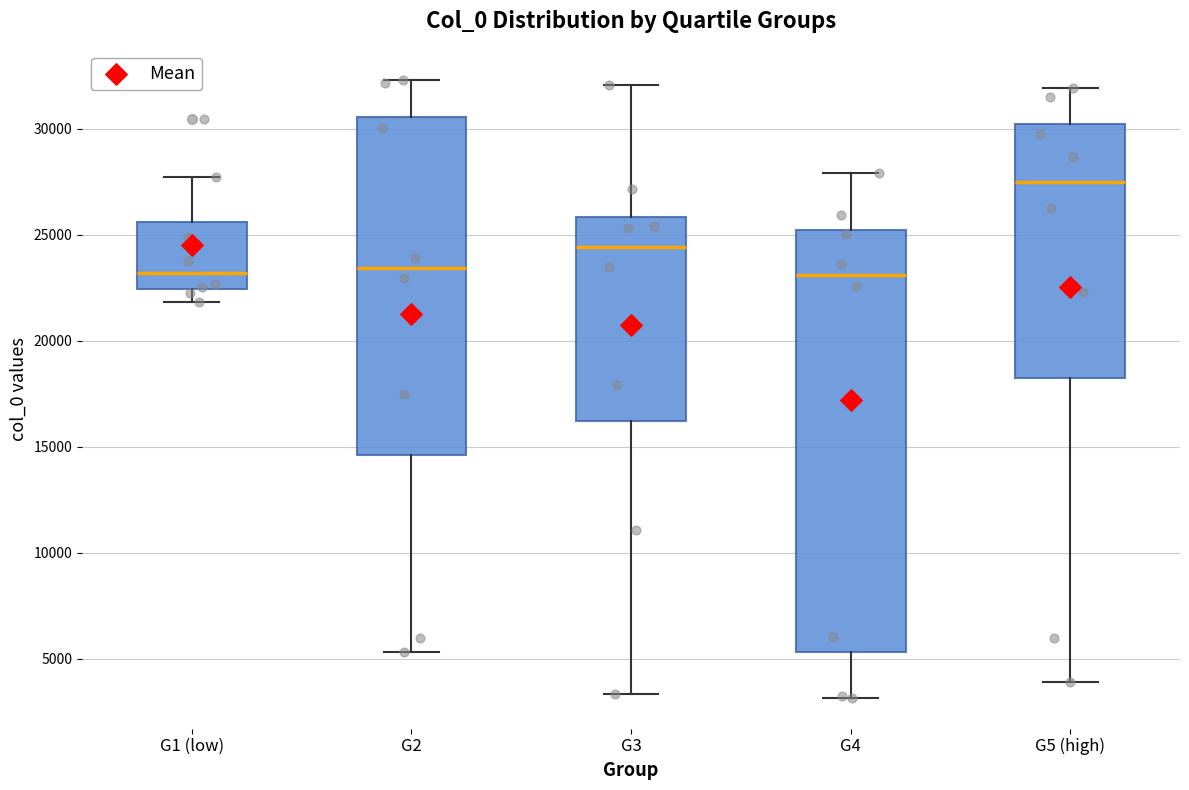

Reading left to right, transcribe this box plot: for each box, give where its median line is, the range the box spans, and where its two whiskers end, as read against the y-axis. The values are not printed on the chart, so give them approximately, as read against the axis.

G1 (low): median 23000, box 22500 to 25500, whiskers 22000 to 27500
G2: median 23500, box 14500 to 30500, whiskers 5500 to 32500
G3: median 24500, box 16000 to 26000, whiskers 3500 to 32000
G4: median 23000, box 5500 to 25000, whiskers 3000 to 28000
G5 (high): median 27500, box 18000 to 30000, whiskers 4000 to 32000